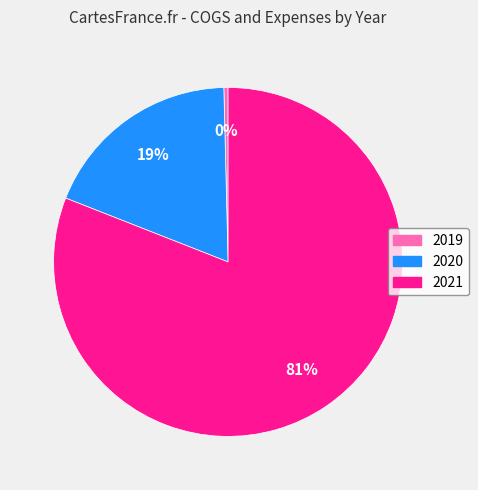

Is it true that 2019 is 0% of the pie?

True